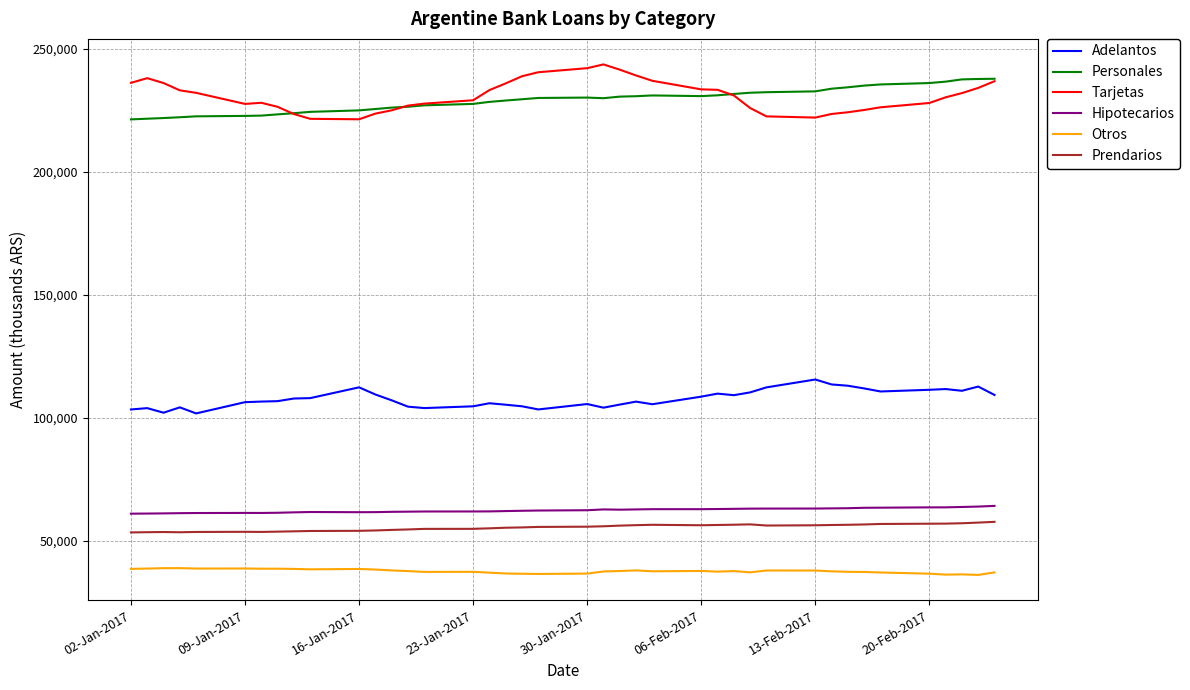

What is the maximum value for Otros?

39019